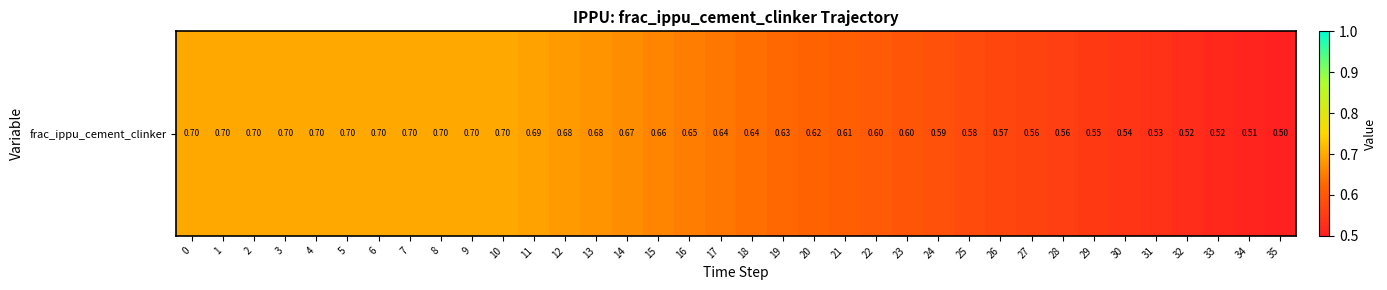

List the labels in order of value, smallest first.

35, 34, 33, 32, 31, 30, 29, 28, 27, 26, 25, 24, 23, 22, 21, 20, 19, 18, 17, 16, 15, 14, 13, 12, 11, 0, 1, 2, 3, 4, 5, 6, 7, 8, 9, 10